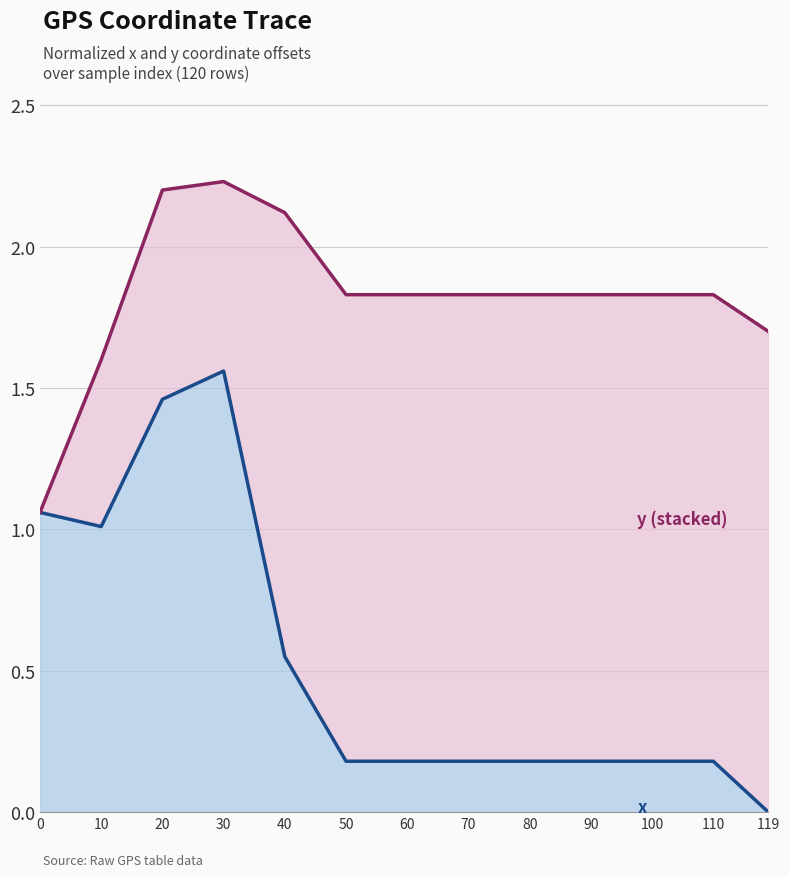

What is the average value of the x series?

0.5